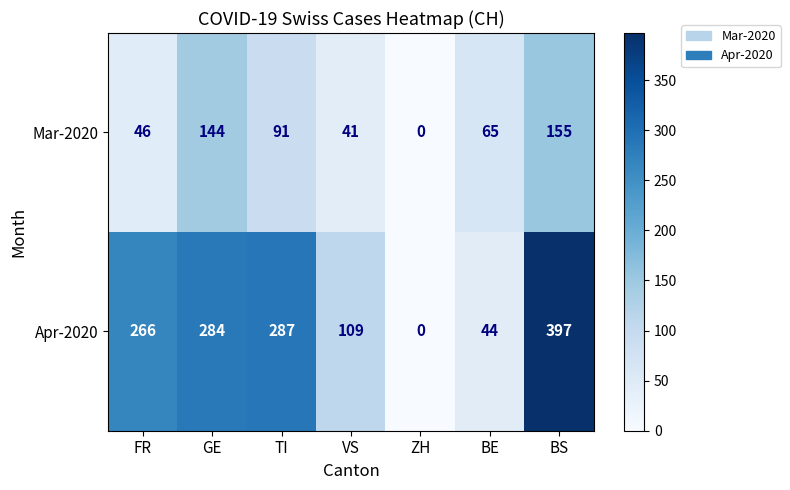

What is the spread (max minus min) of values at FR?

220